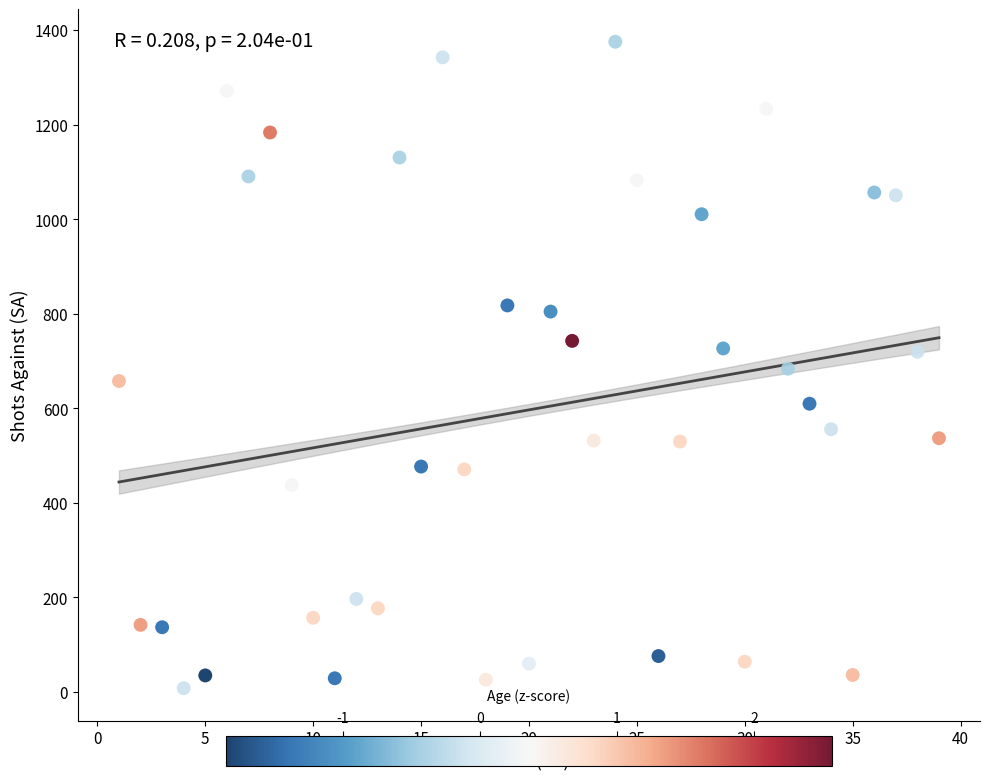

What is the range of X values (max minus min)?

38